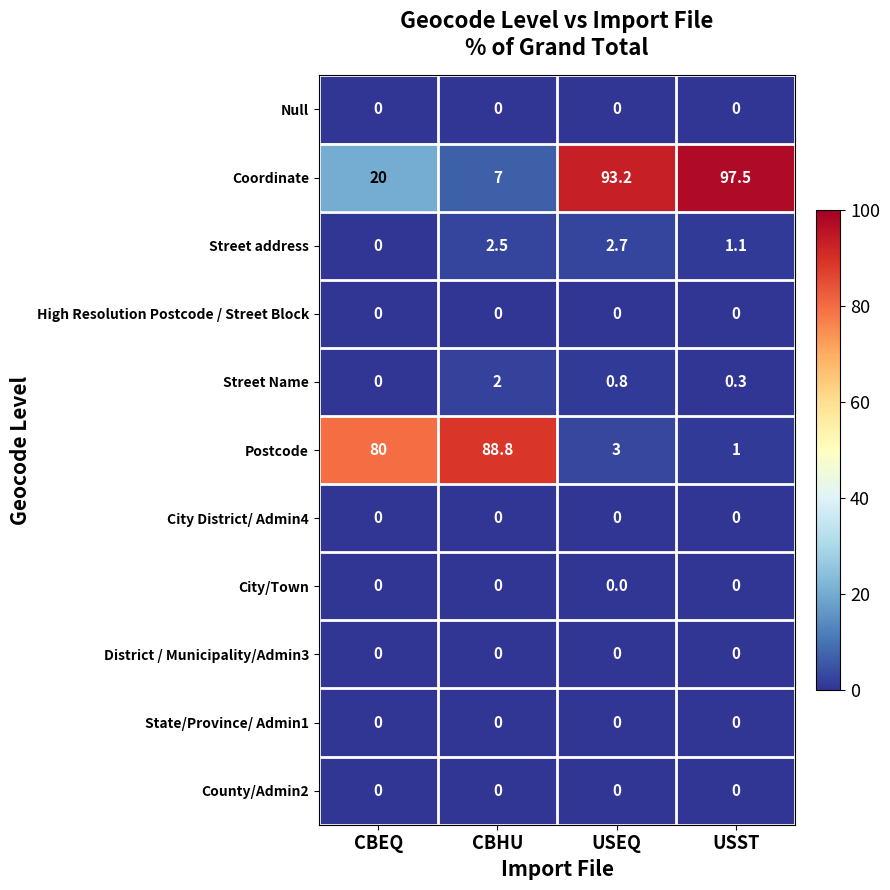

Which series has the largest range (max minus min)?

Coordinate